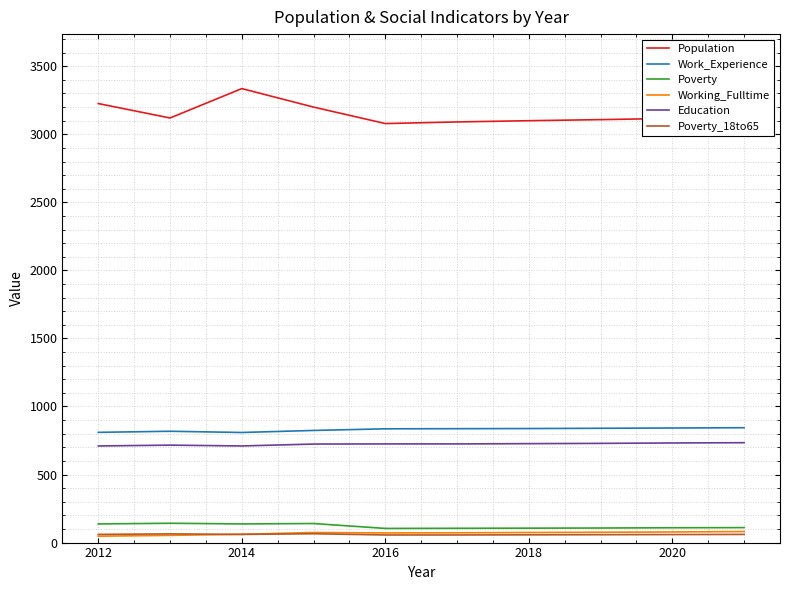

Which series has the largest range (max minus min)?

Population